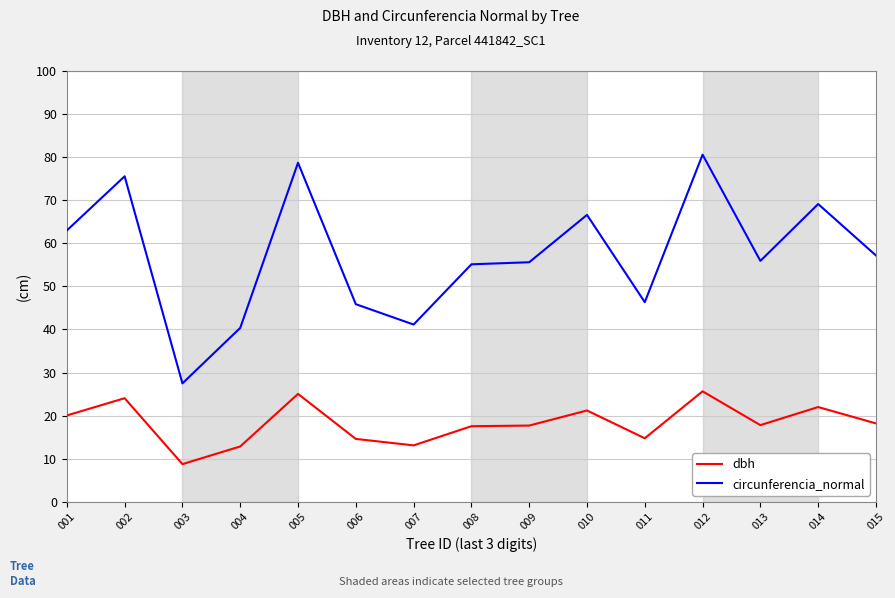

What is the minimum value shown in the chart?

8.8